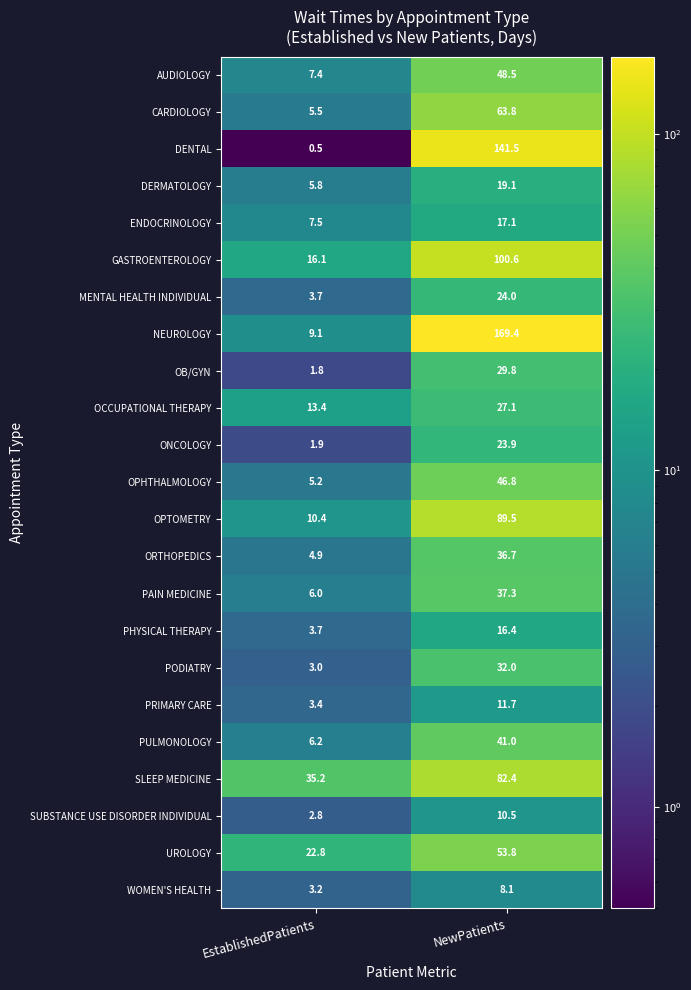

At which category does the chart reach its peak across all series?

NewPatients